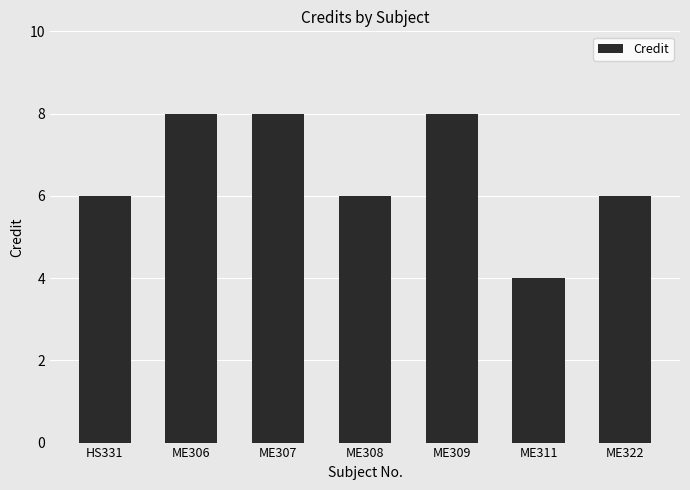

What is the label of the 6th bar from the left?

ME311